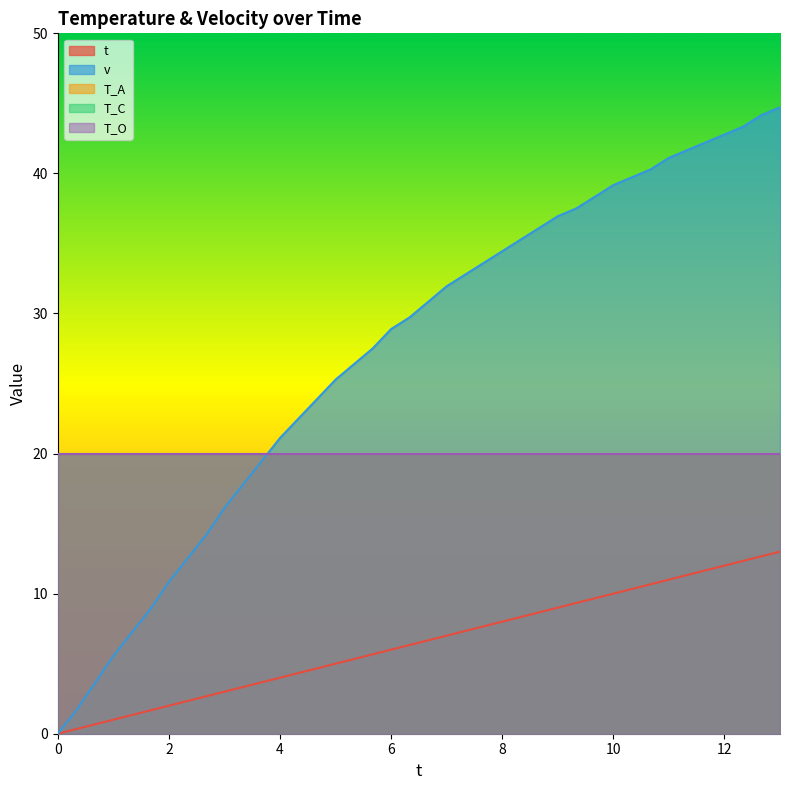

What is the value of the t point at the 18th from the left?

5.7